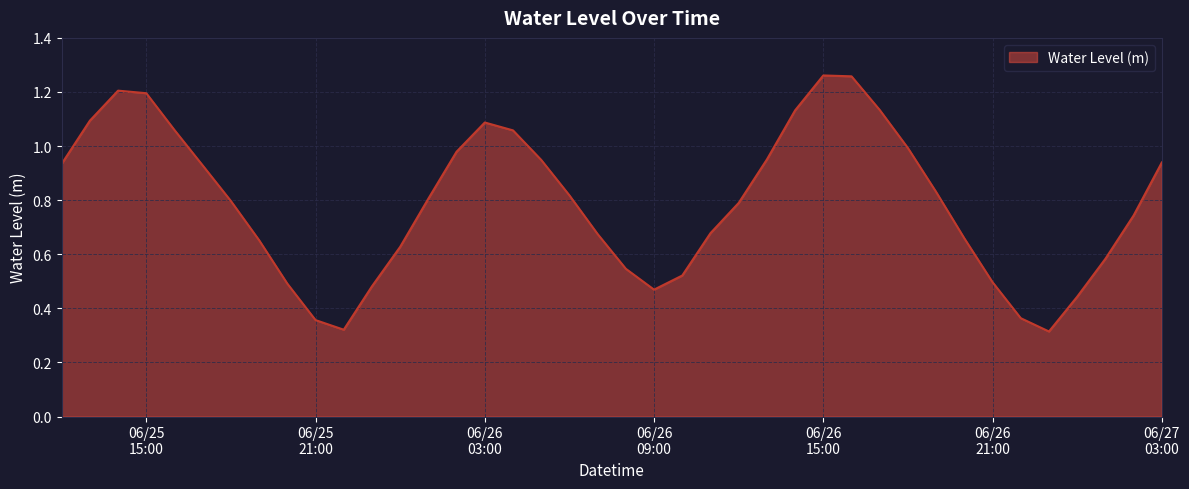

What is the difference between the maximum and minimum values?

0.9